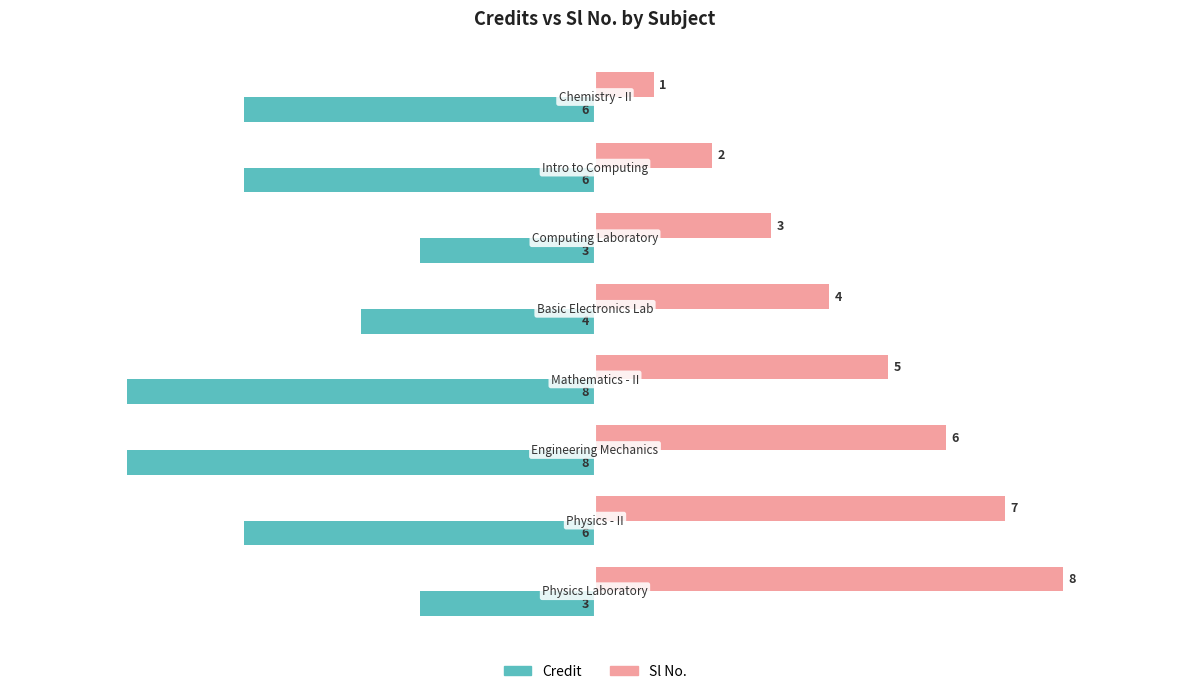

What is the difference between the maximum and minimum values in the Credit series?

5